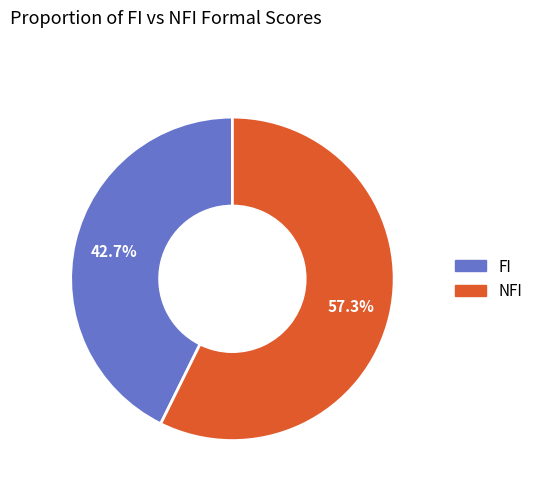

Combined, do FI and NFI account for over 50%?

Yes